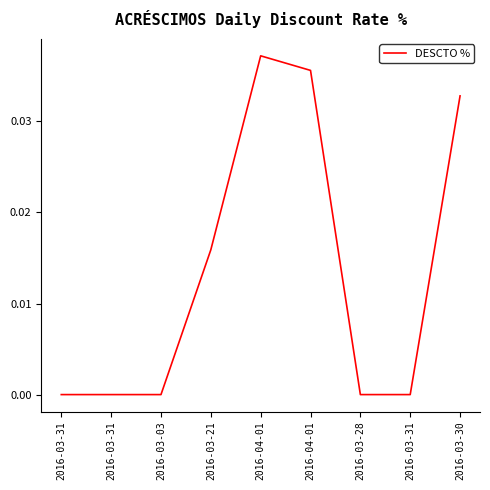

True or false: the data has more than 1 interior local peaks.

False